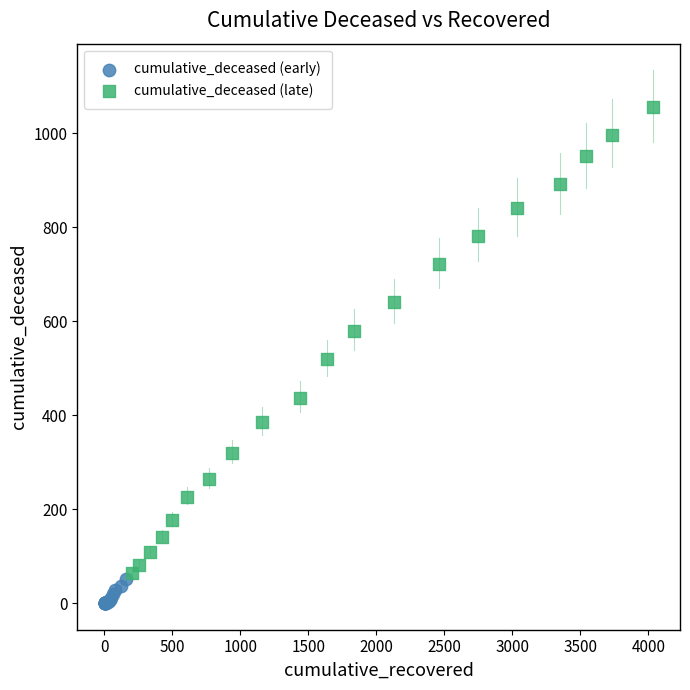

Which series has the widest spread of Y values?

cumulative_deceased (late)